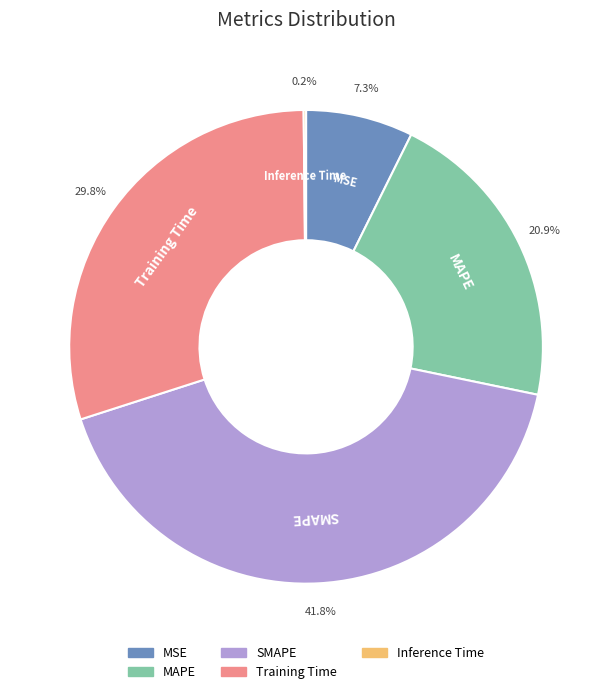

What is the largest slice in the pie chart?

SMAPE